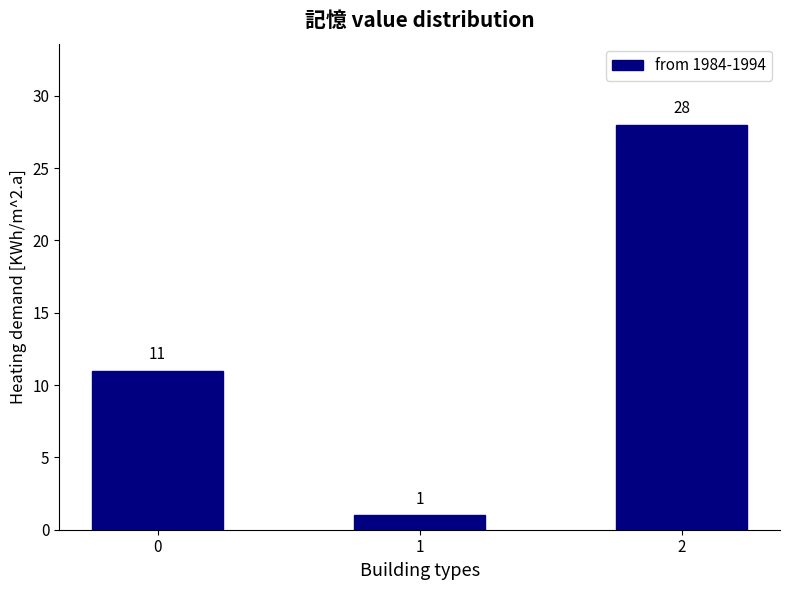

The chart shows a value of 11 at 0. True or false?

True